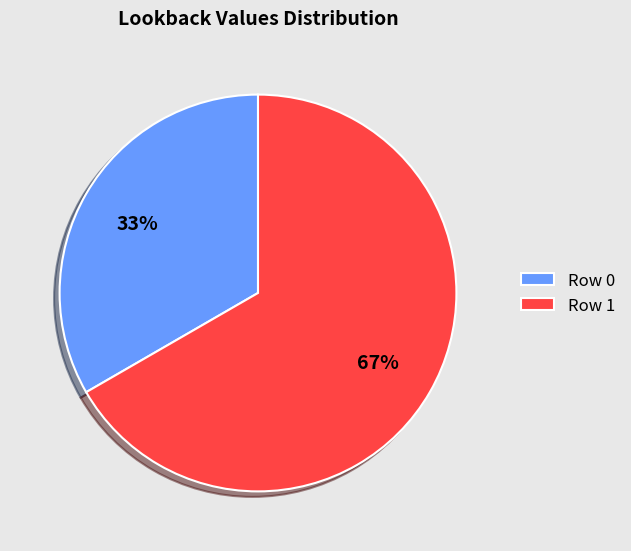

Approximately how many times larger is the value at Row 0 compared to Row 1?

0.5